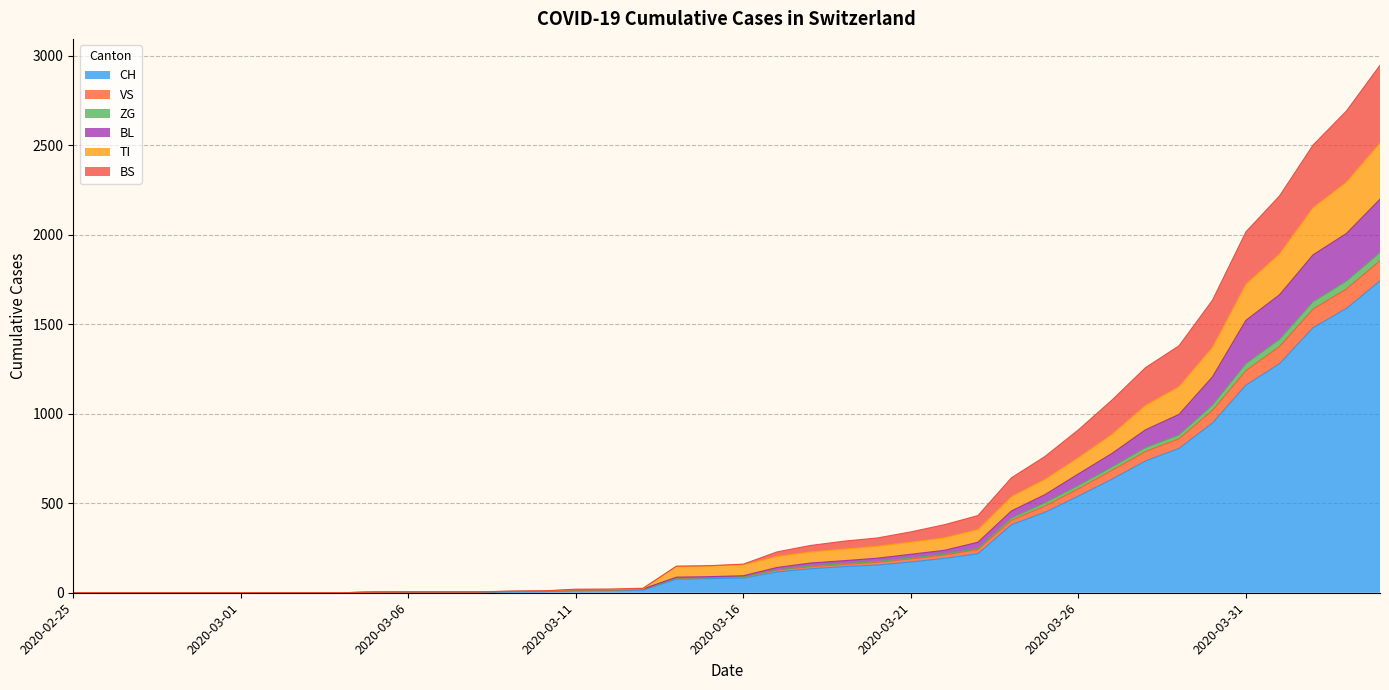

True or false: VS has more than 2 points higher than both neighbors.

False